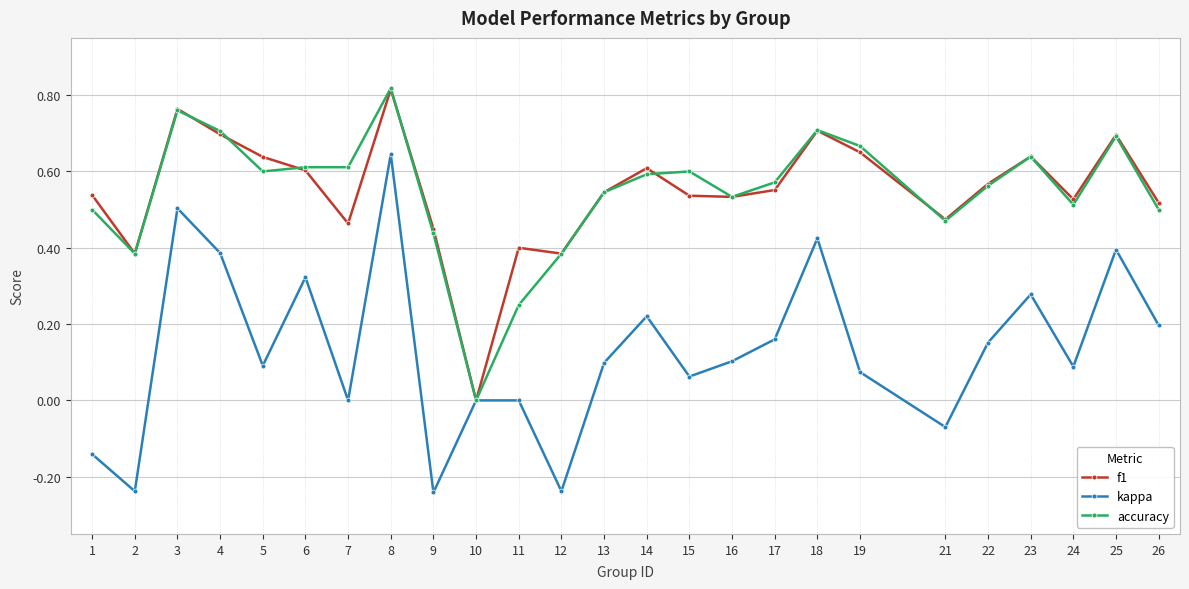

What is the sum of the accuracy values at 23 and 5?

1.2